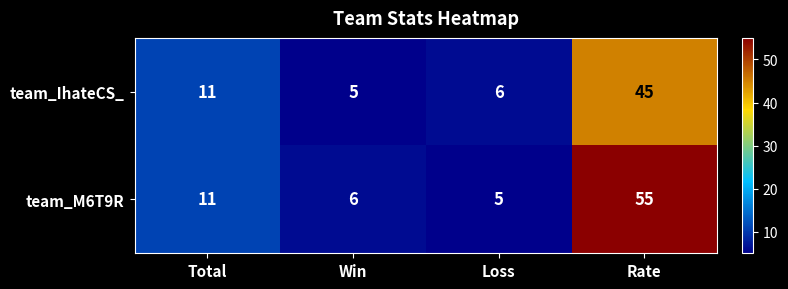

What is the sum of the team_M6T9R values at Total and Rate?

66